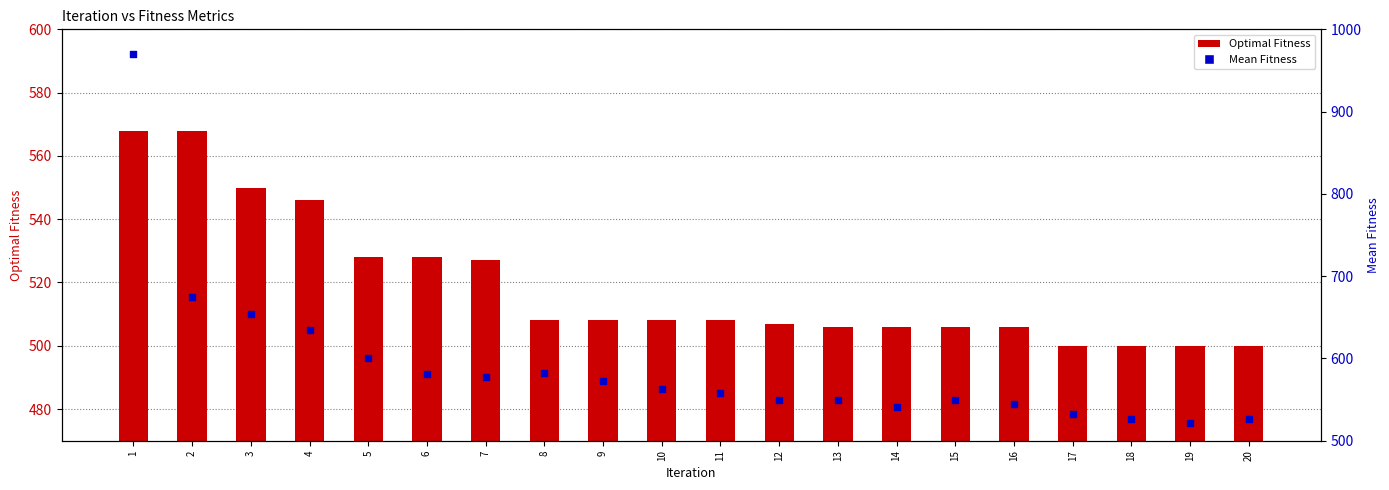

What is the total value across all series at 11?

1066